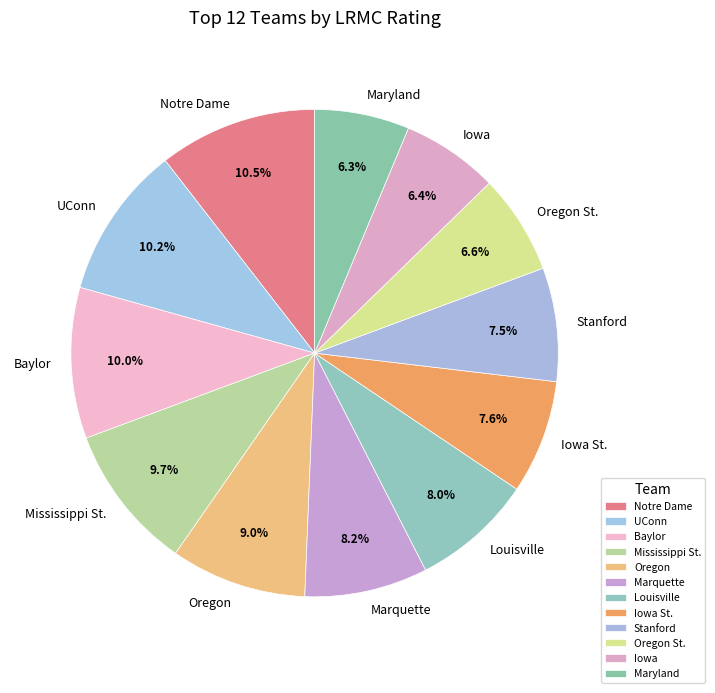

How many segments does this pie chart have?

12